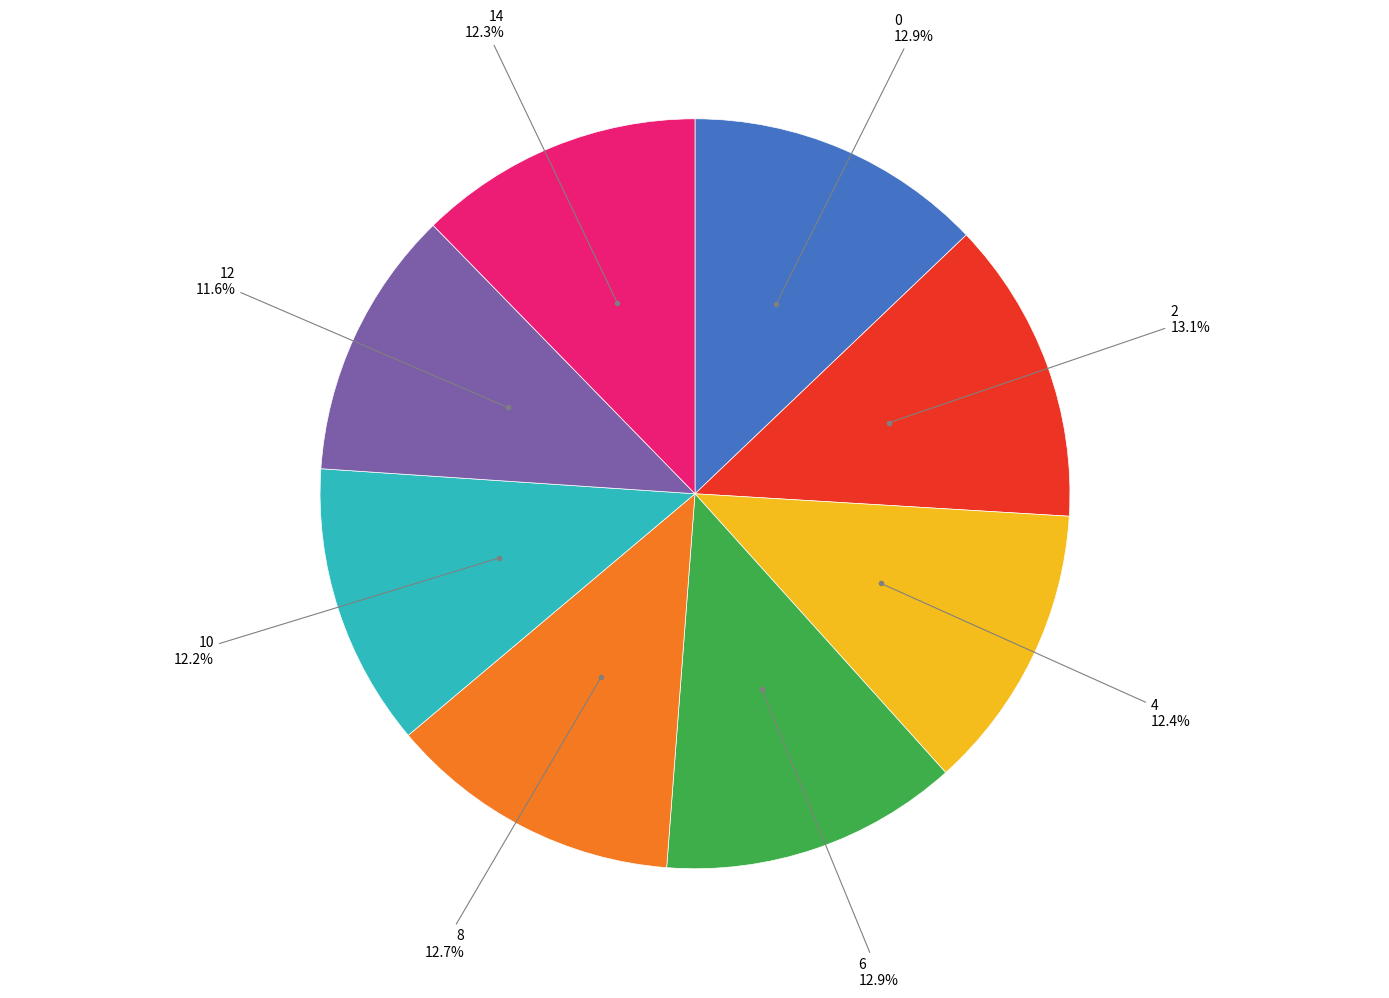

Is there any slice that represents more than half of the pie?

No